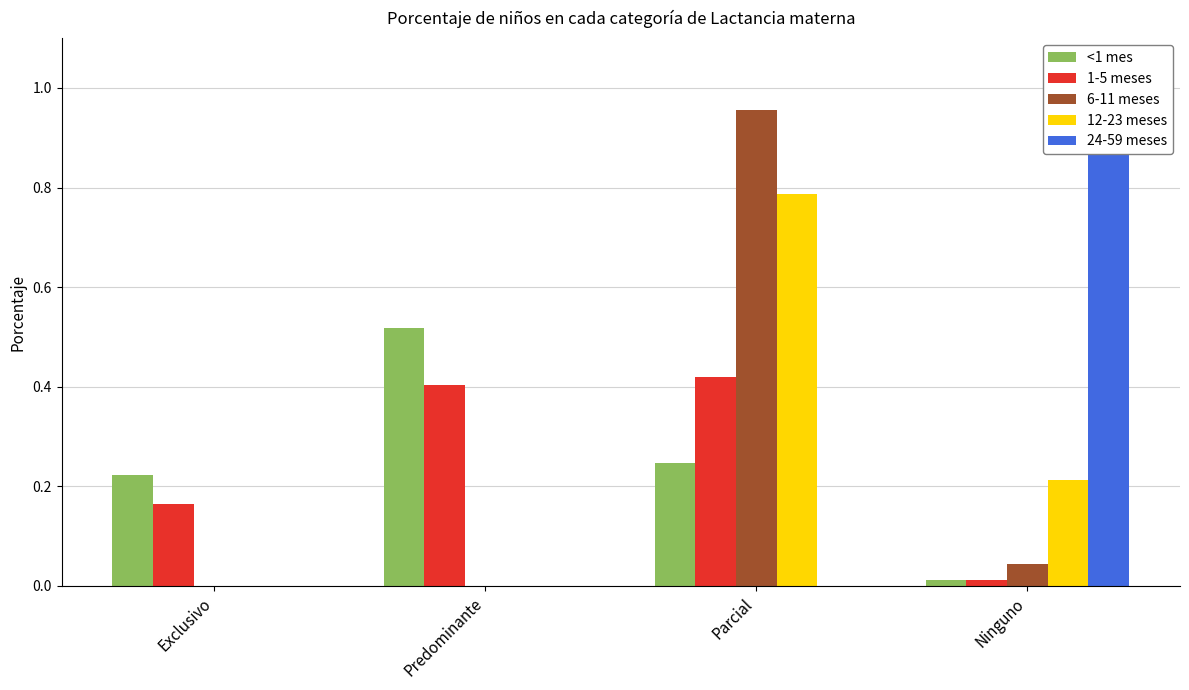

Rank the series at Parcial from lowest to highest value.

24-59 meses, <1 mes, 1-5 meses, 12-23 meses, 6-11 meses